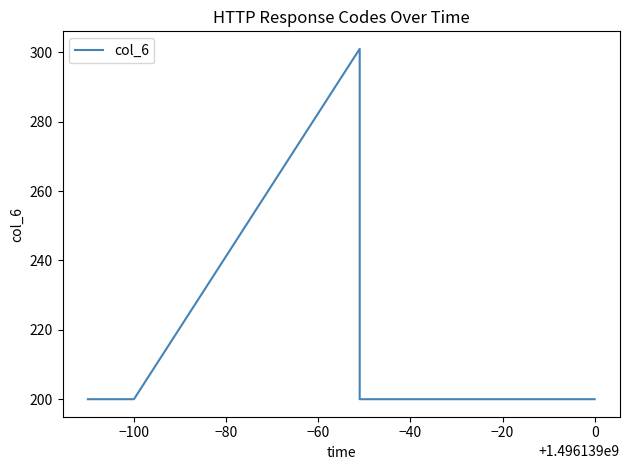

What is the greatest value displayed?

301